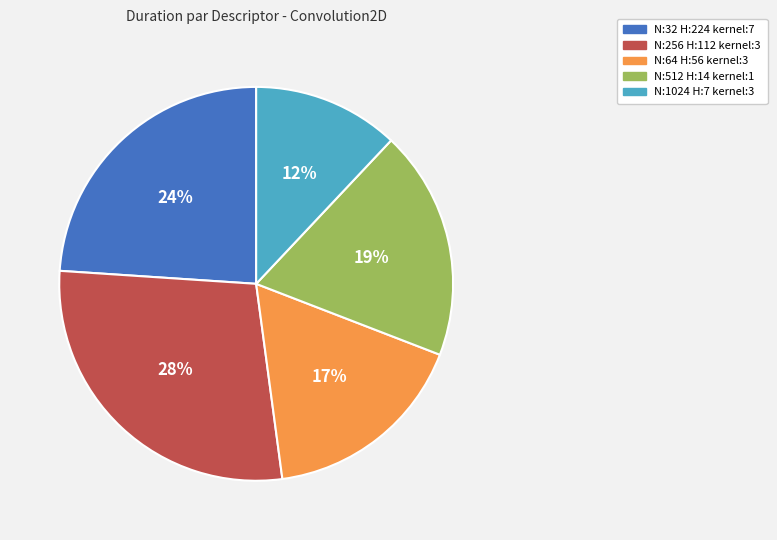

To the nearest percent, what is the difference between the largest and smallest slice percentages?

16%